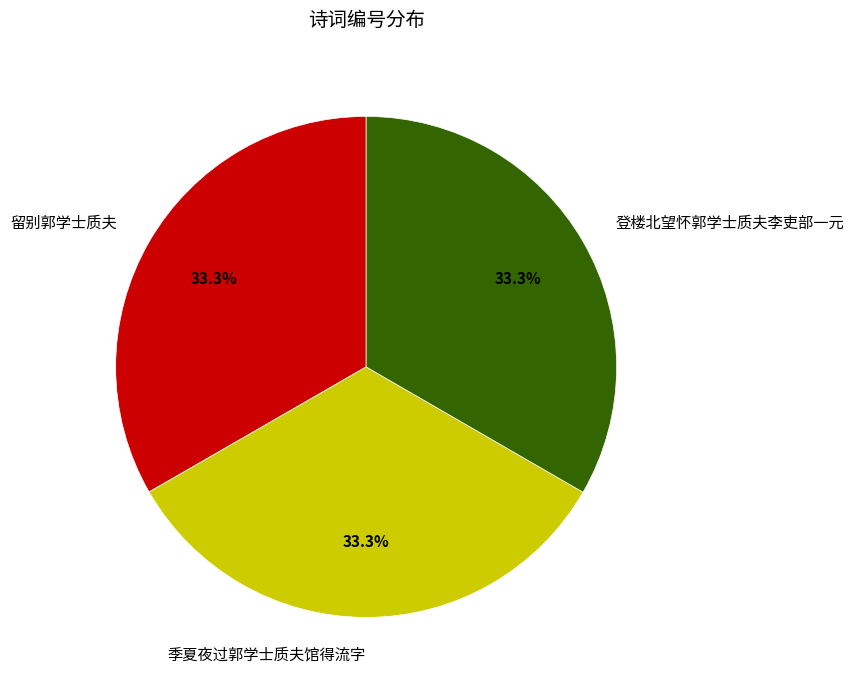

How many segments does this pie chart have?

3